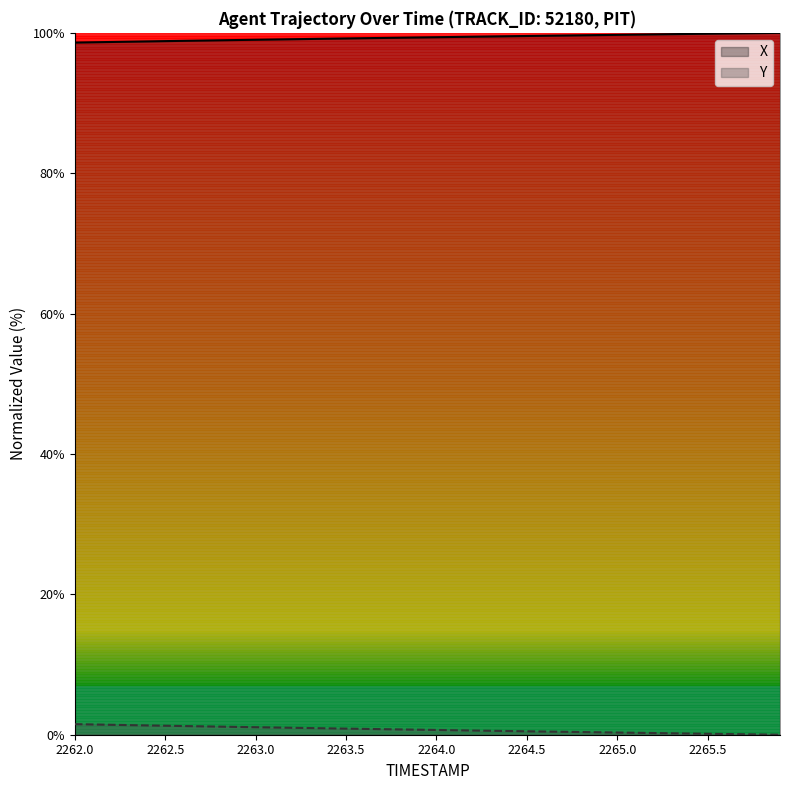

How many series are shown in this chart?

2